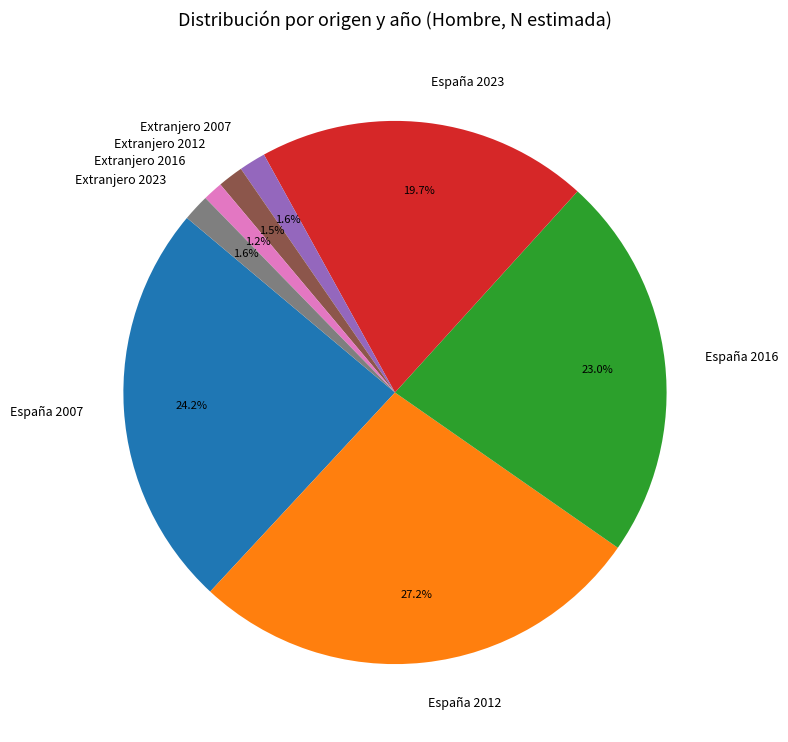

Is Extranjero 2012 the majority of the pie?

No